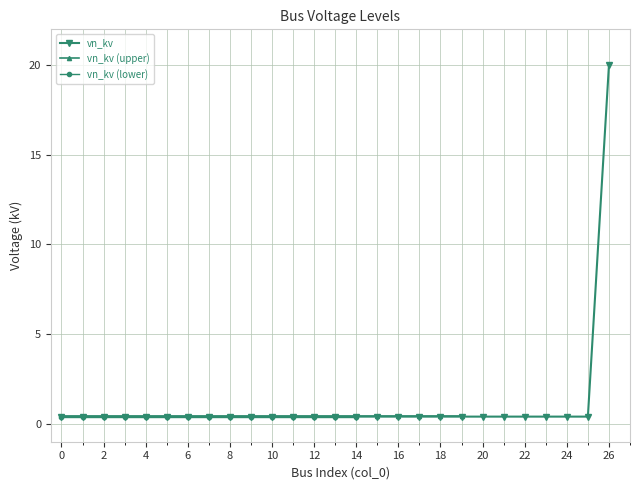

Rank the categories by value from highest to lowest.

26, 0, 1, 2, 3, 4, 5, 6, 7, 8, 9, 10, 11, 12, 13, 14, 15, 16, 17, 18, 19, 20, 21, 22, 23, 24, 25